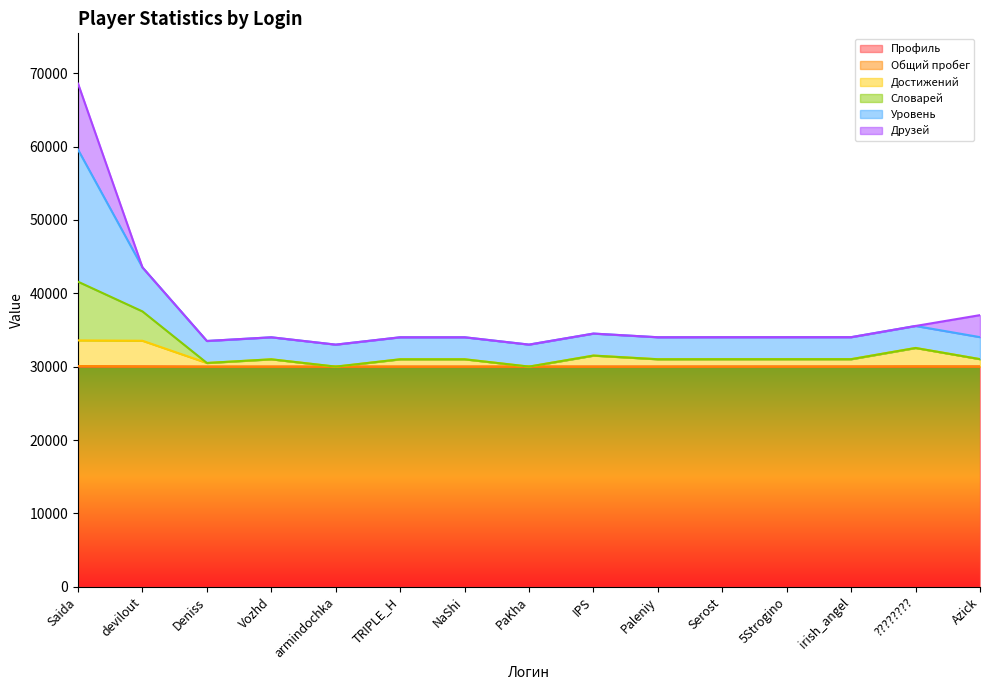

At which category does Достижений reach its first local peak?

Vozhd